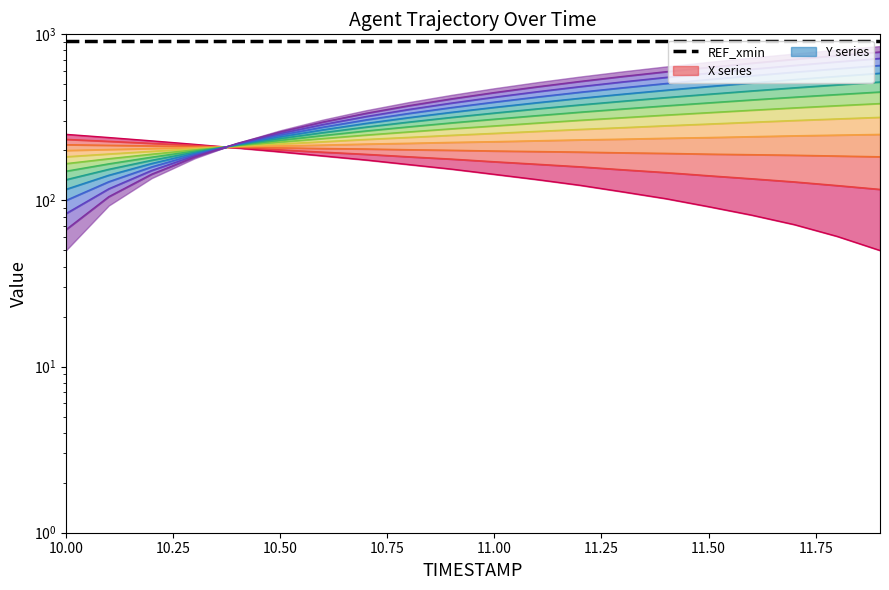

Is the value of Y at 10.2 greater than the value of X at 11.4?

Yes